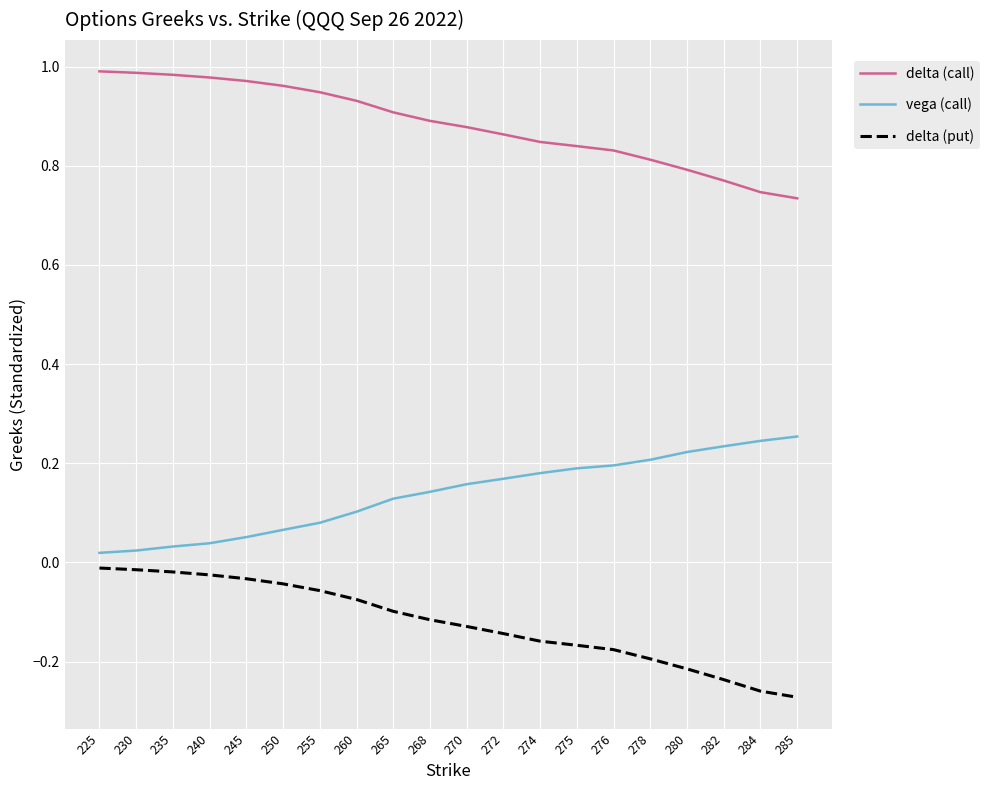

Is it true that delta (call) equals 0.3 at 274?

False